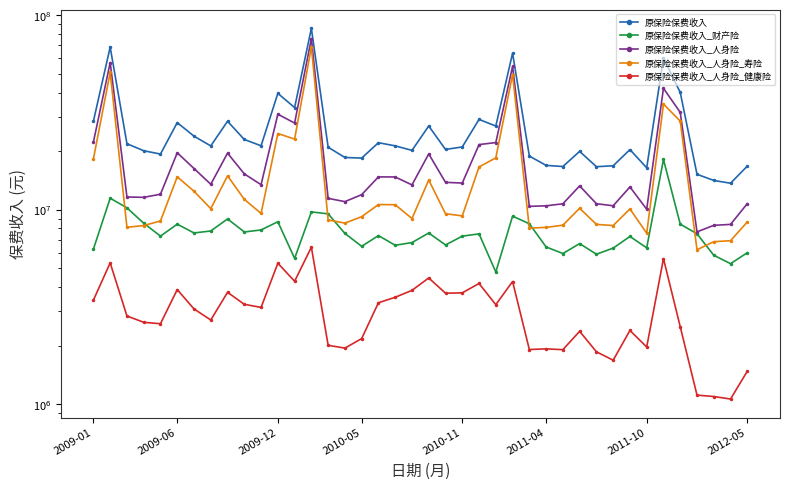

Between 26 and 33, which is larger?

26